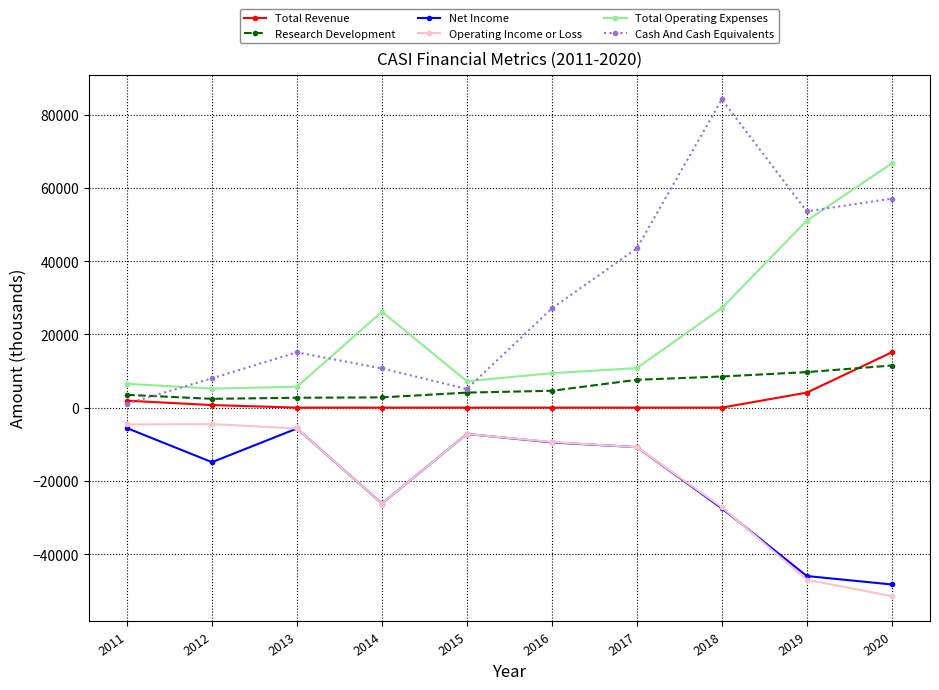

What is the maximum value shown in the chart?

84200